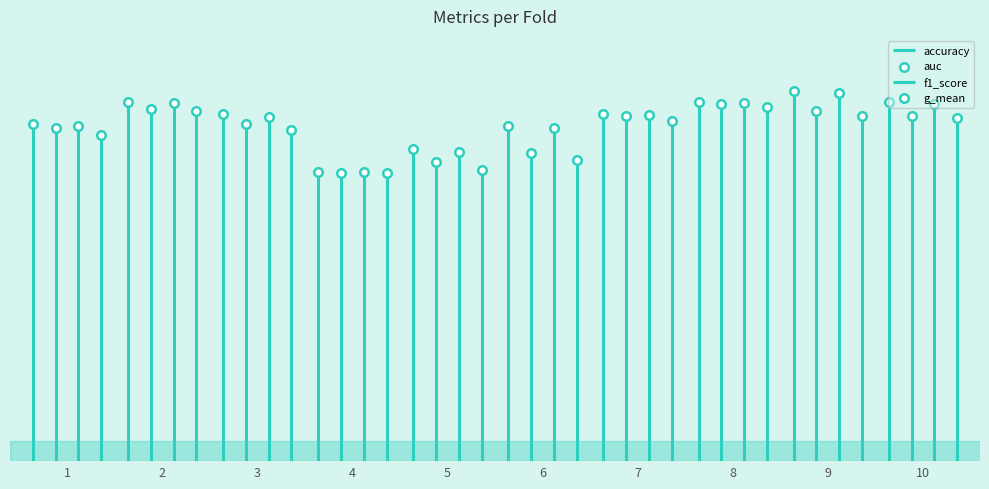

Which series reaches the minimum Y coordinate?

accuracy